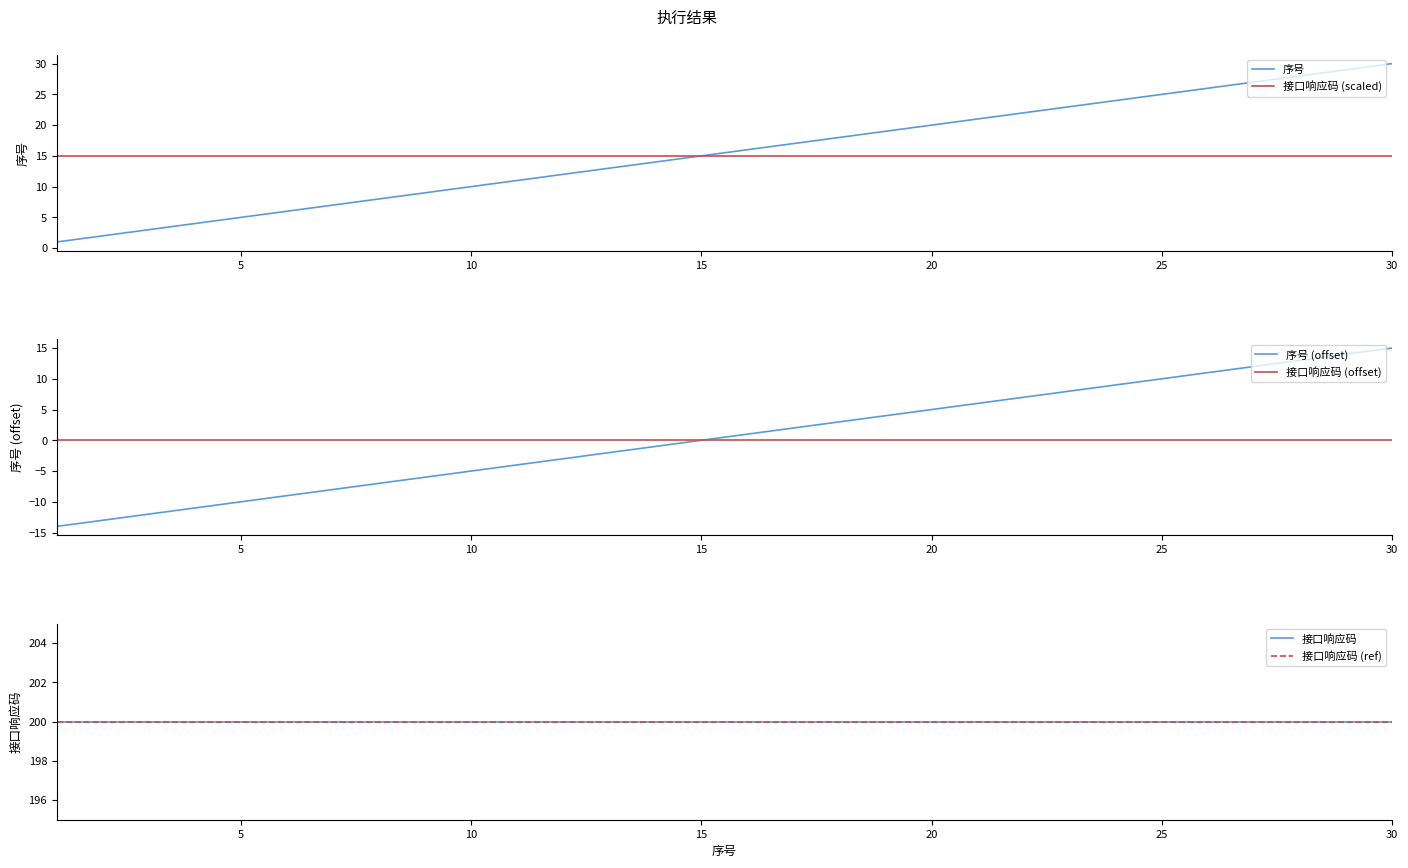

What is the maximum value for 接口响应码 (scaled)?

15